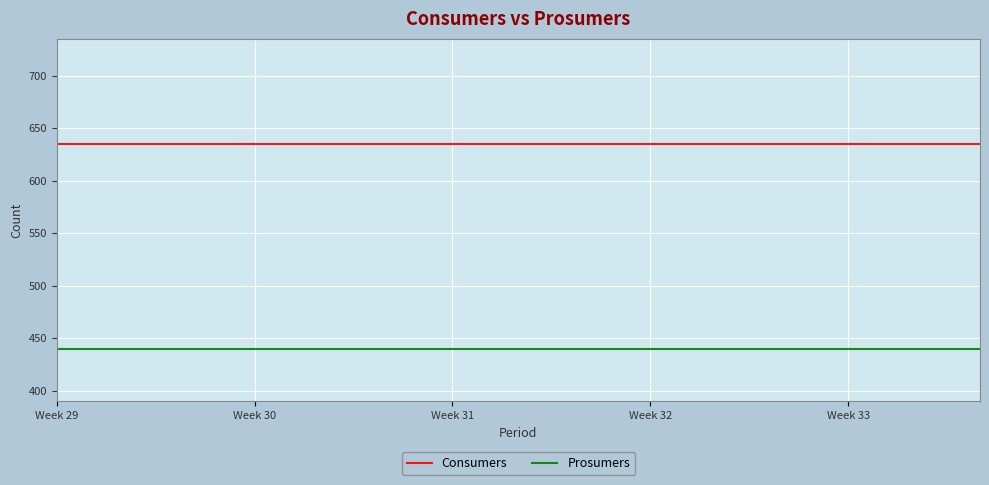

List the series in order of their overall mean, highest first.

Consumers, Prosumers